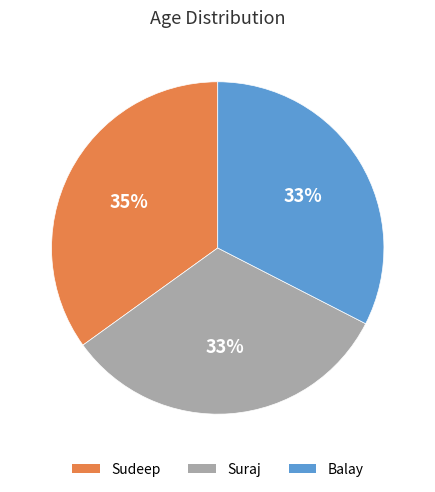

What is the largest slice in the pie chart?

Sudeep